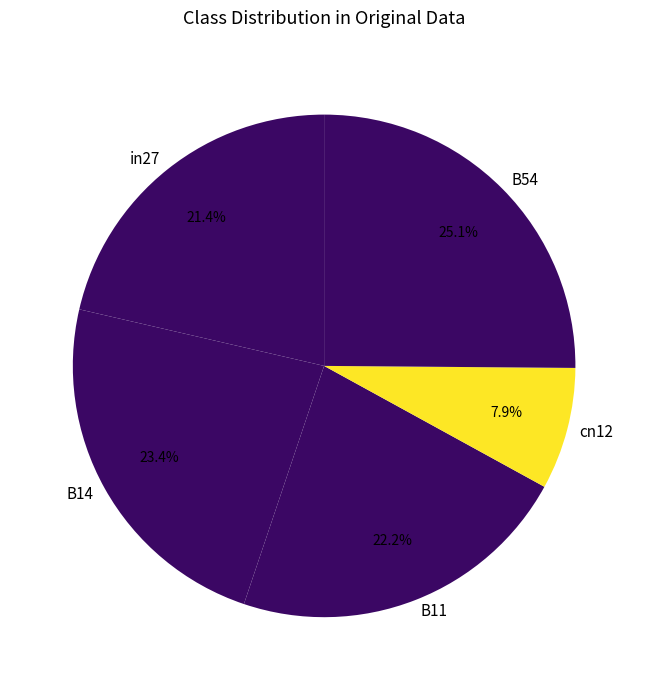

The cn12 slice represents 18% of the pie. True or false?

False